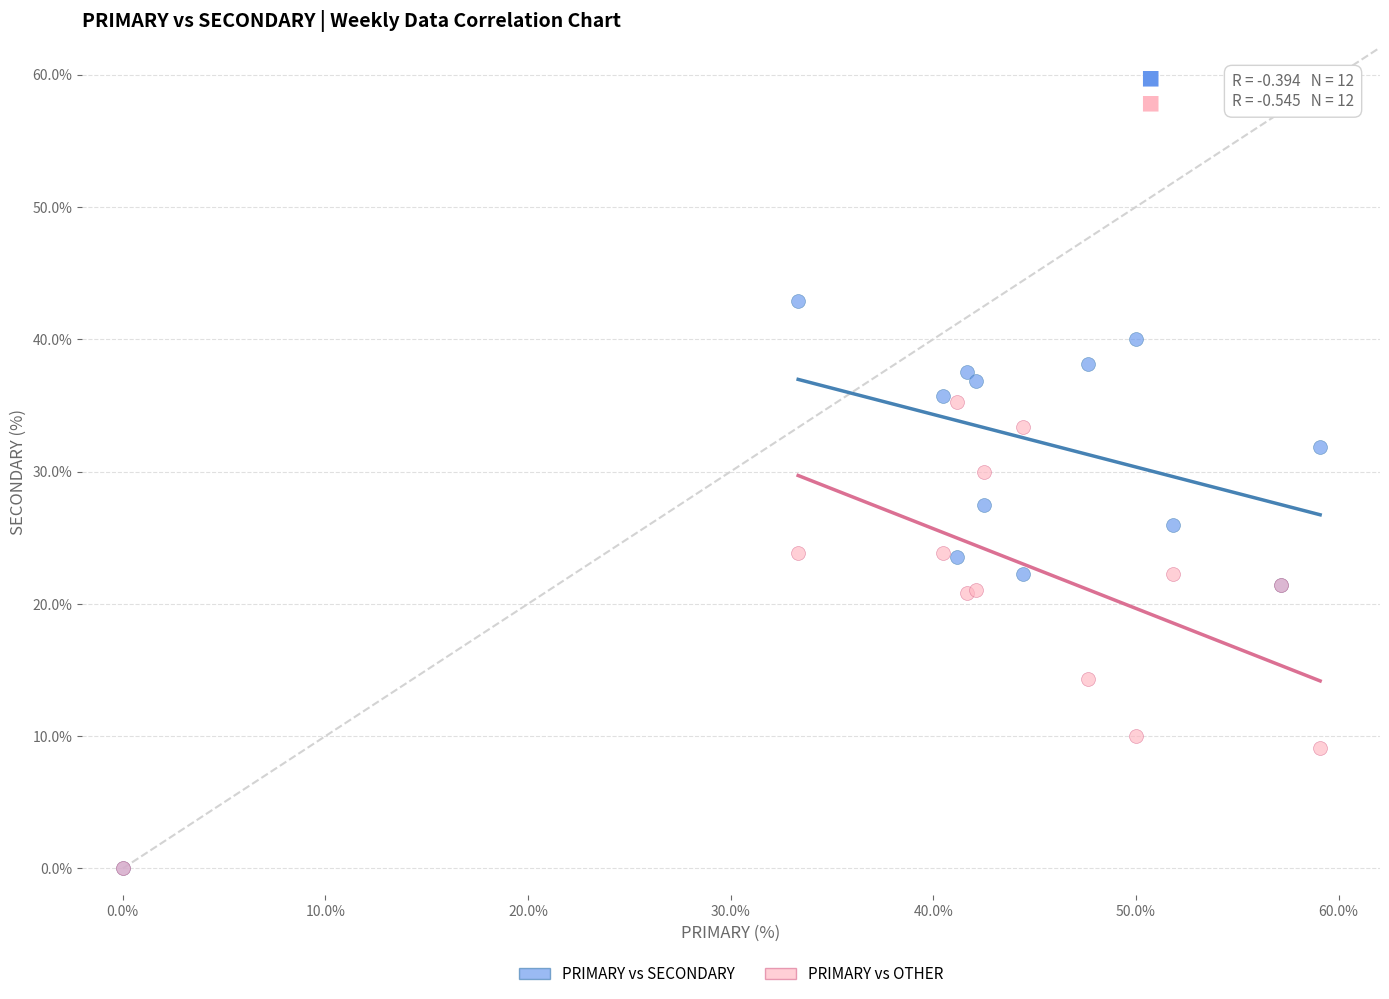

Which series contains the highest Y value?

PRIMARY vs SECONDARY